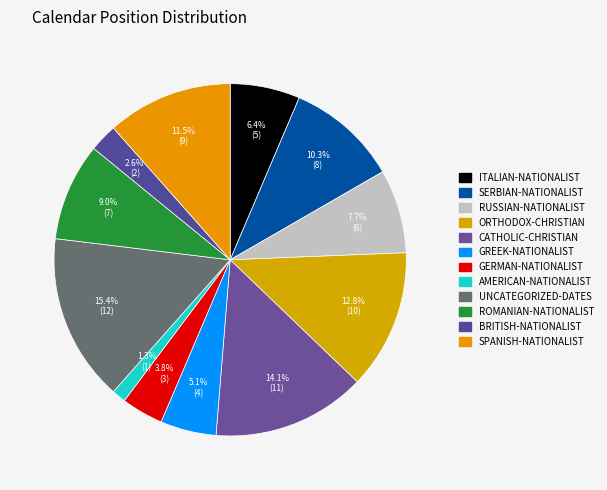

Which category has the biggest portion of the pie?

uncategorized-dates